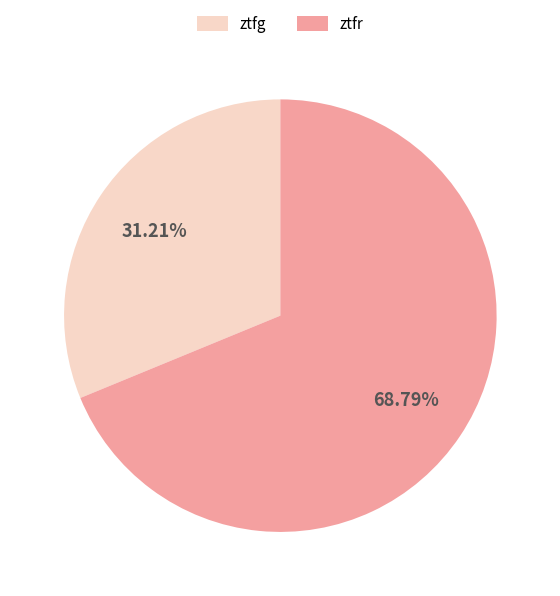

Which slice is the largest?

ztfr